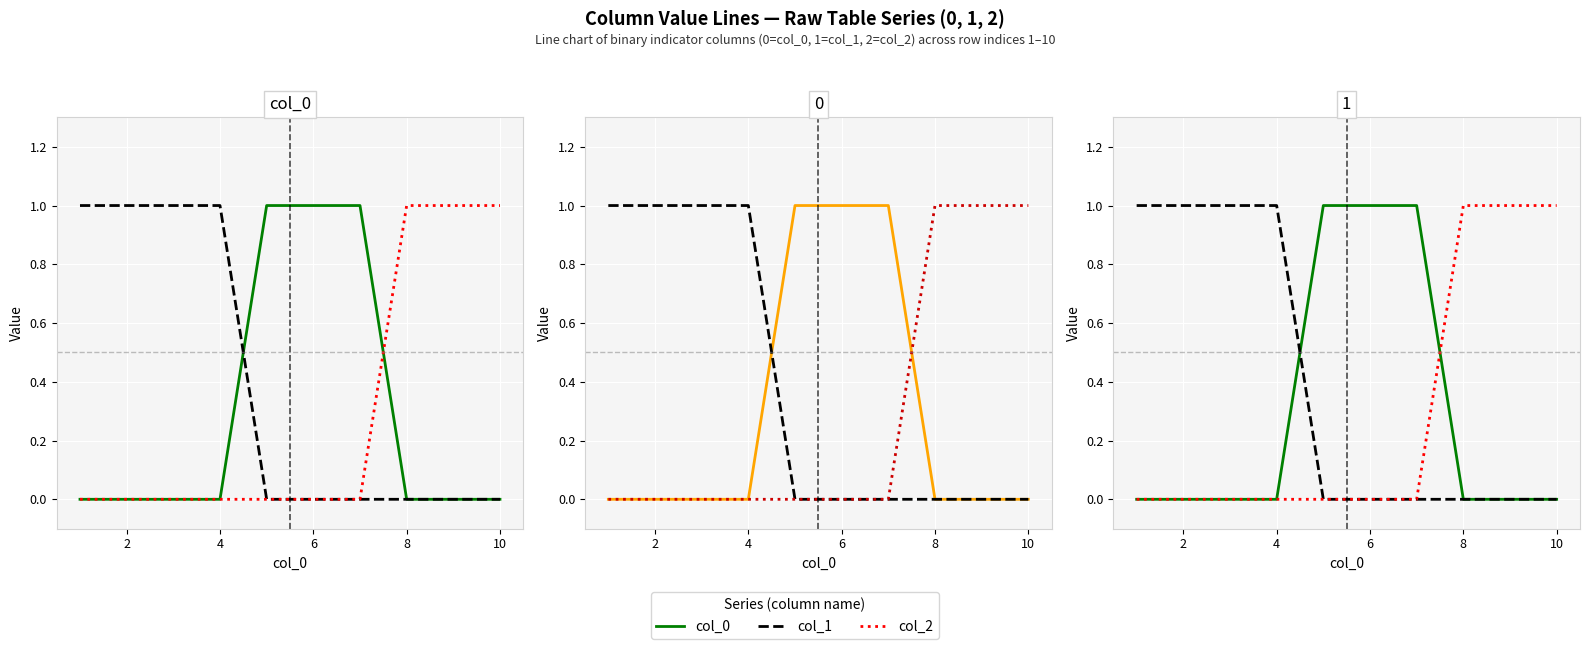

How many col_2 values are between 0 and 1?

10